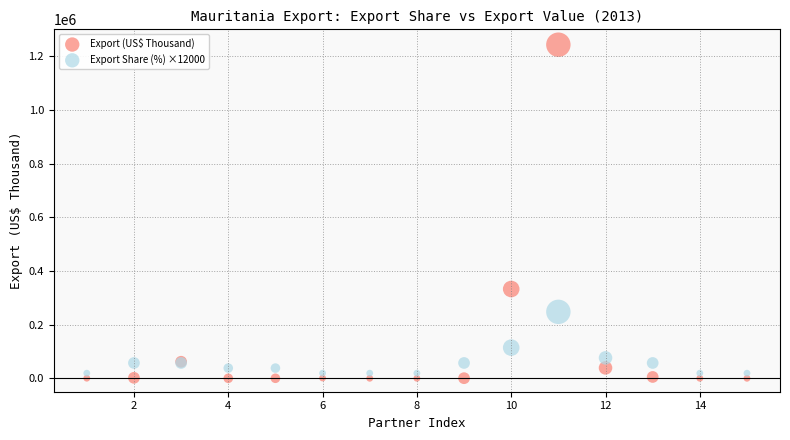

Which series reaches the minimum Y coordinate?

Export (US$ Thousand)